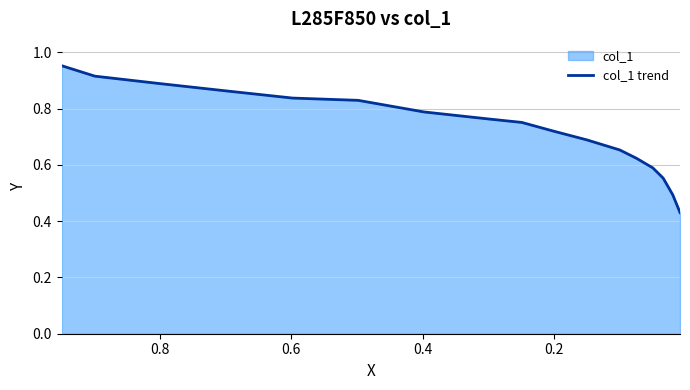

True or false: there are more than 1 points higher than both neighbors.

False